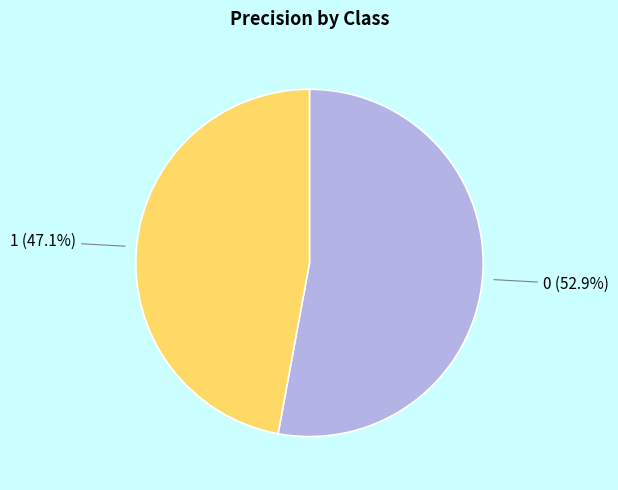

Is 1 the majority of the pie?

No